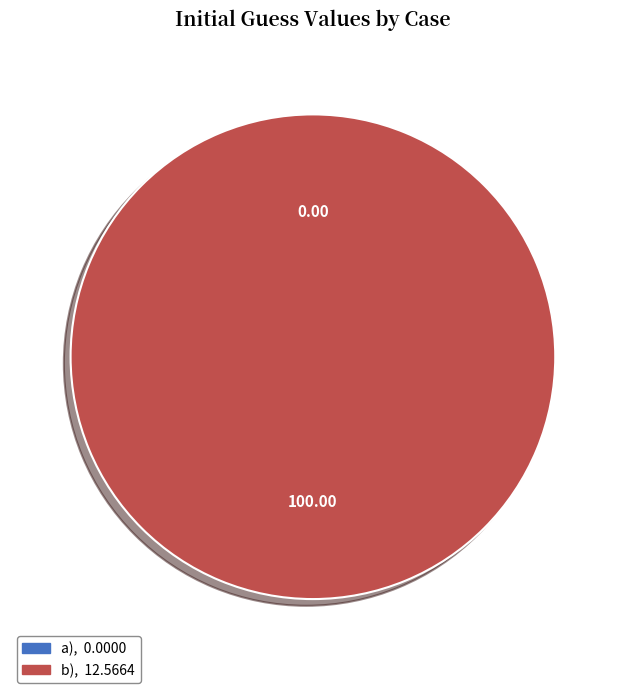

How many segments does this pie chart have?

2